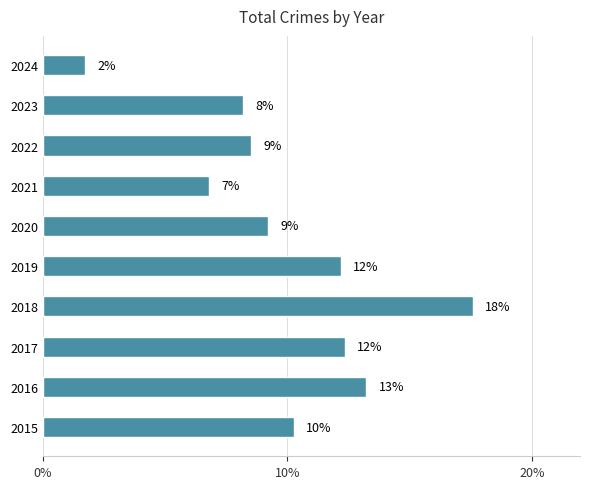

Does the chart contain any negative values?

No